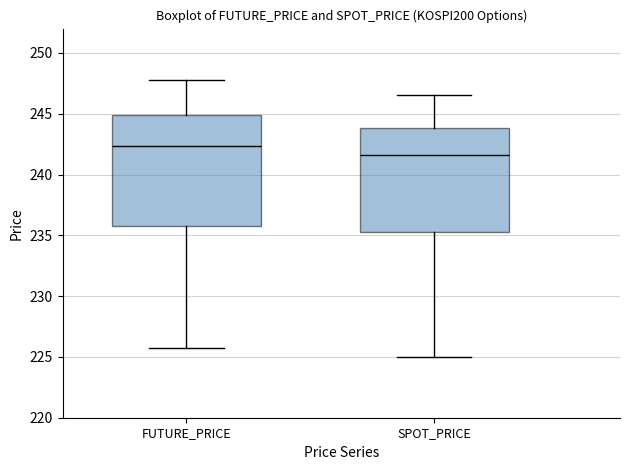

Reading left to right, read every box against the y-axis: the position of its median line, the range the box covers, and the ends of its whiskers. The values are not printed on the chart, so give them approximately, as read against the axis.

FUTURE_PRICE: median 242.5, box 236.0 to 245.0, whiskers 225.5 to 248.0
SPOT_PRICE: median 241.5, box 235.5 to 244.0, whiskers 225.0 to 246.5